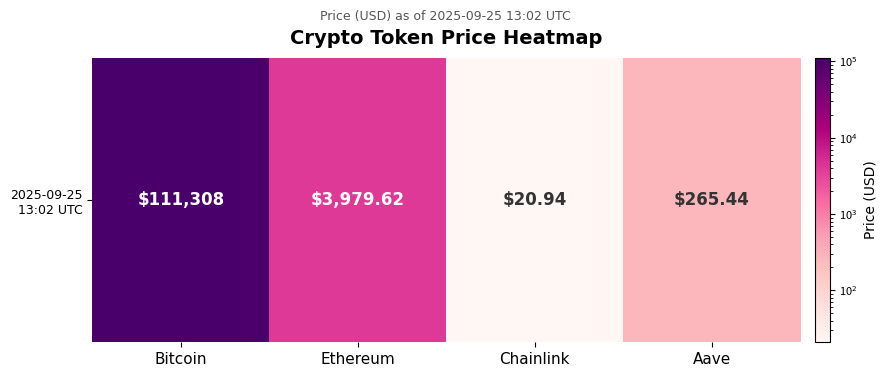

What is the sum of all values?

115574.0